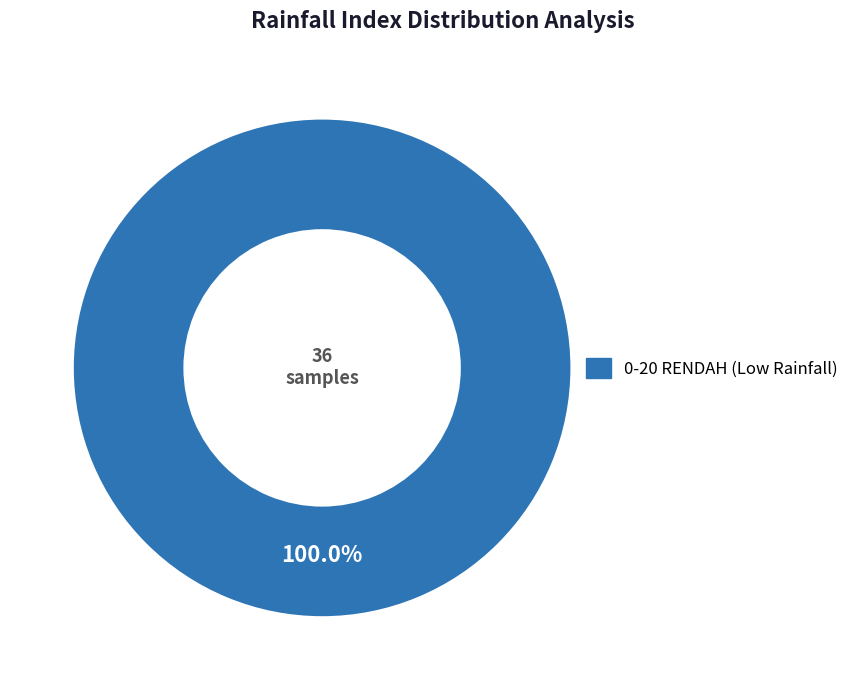

Is there any slice that represents more than half of the pie?

Yes